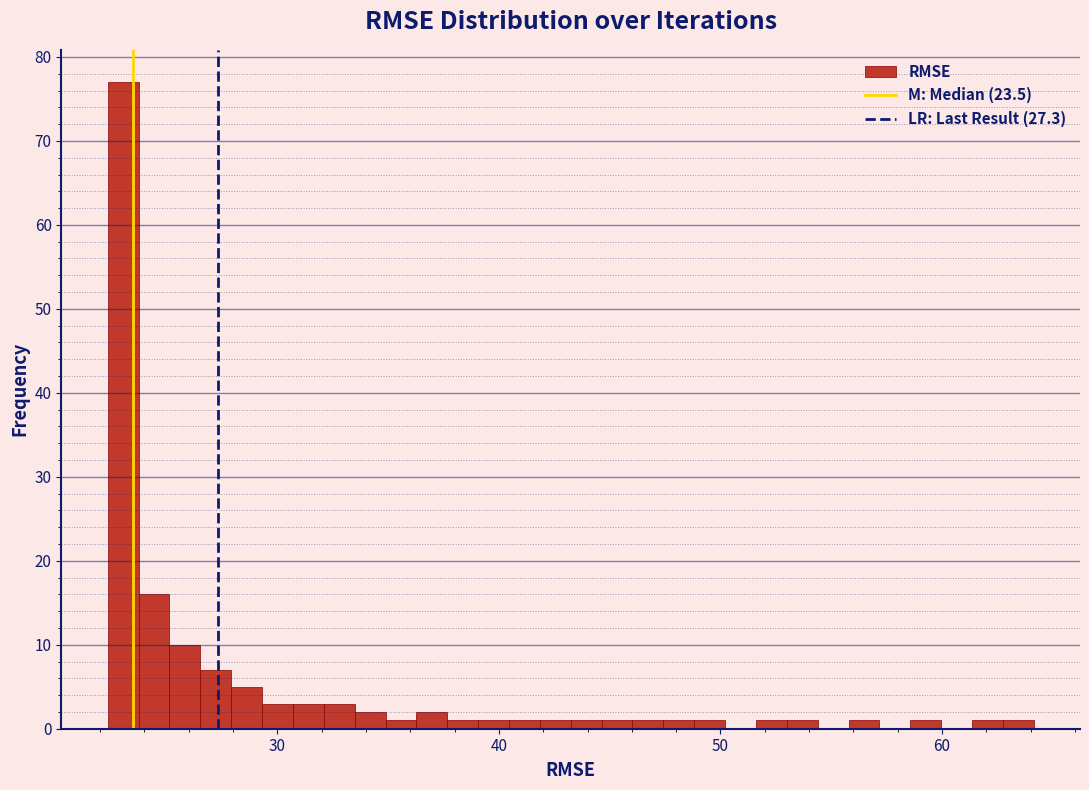

Read against the x-axis, roughly where is the centre of the tallest bar?

23